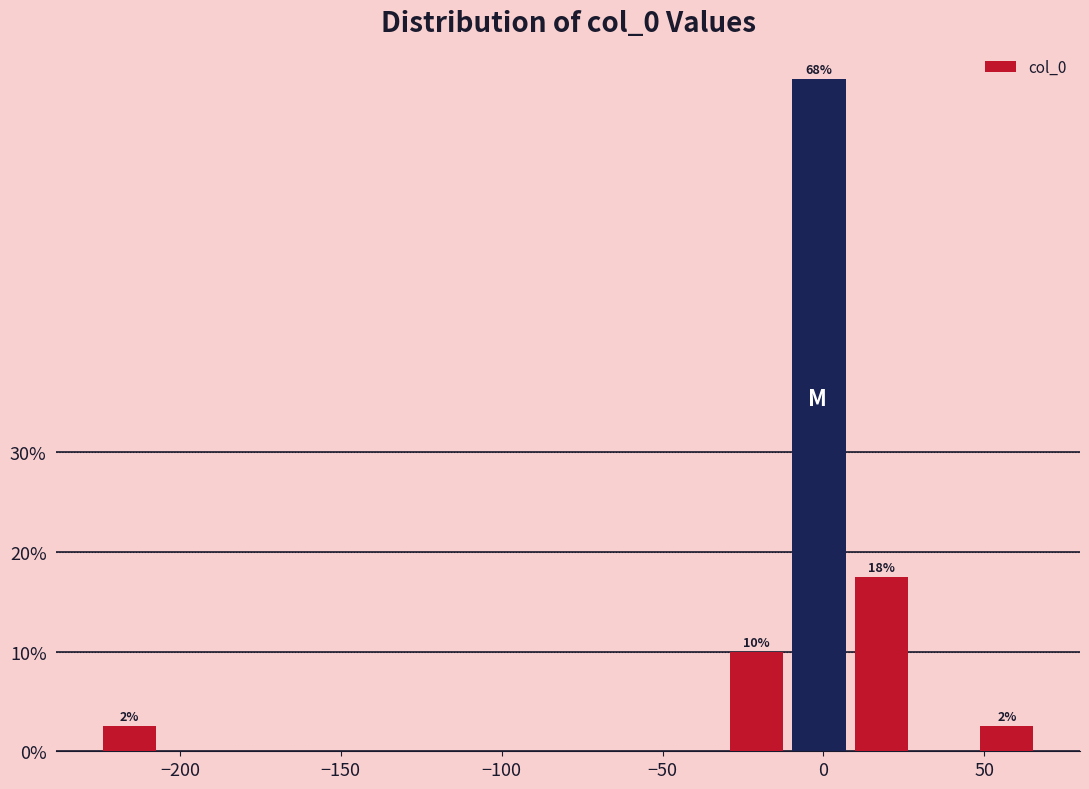

Read against the x-axis, roughly where is the centre of the tallest bar?

0